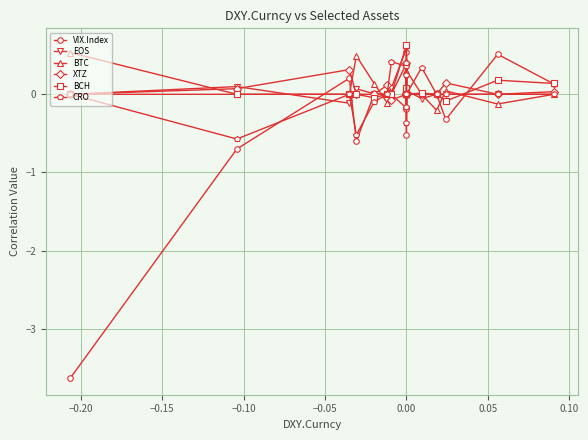

How many distinct data groups are displayed?

6